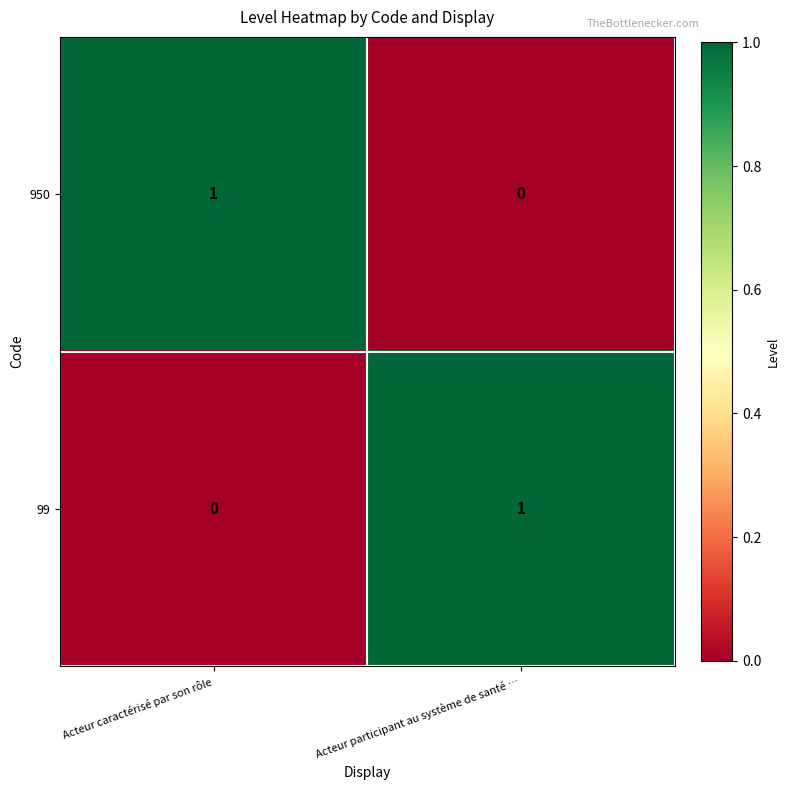

What is the difference between the highest and lowest values at Acteur caractérisé par son rôle?

1